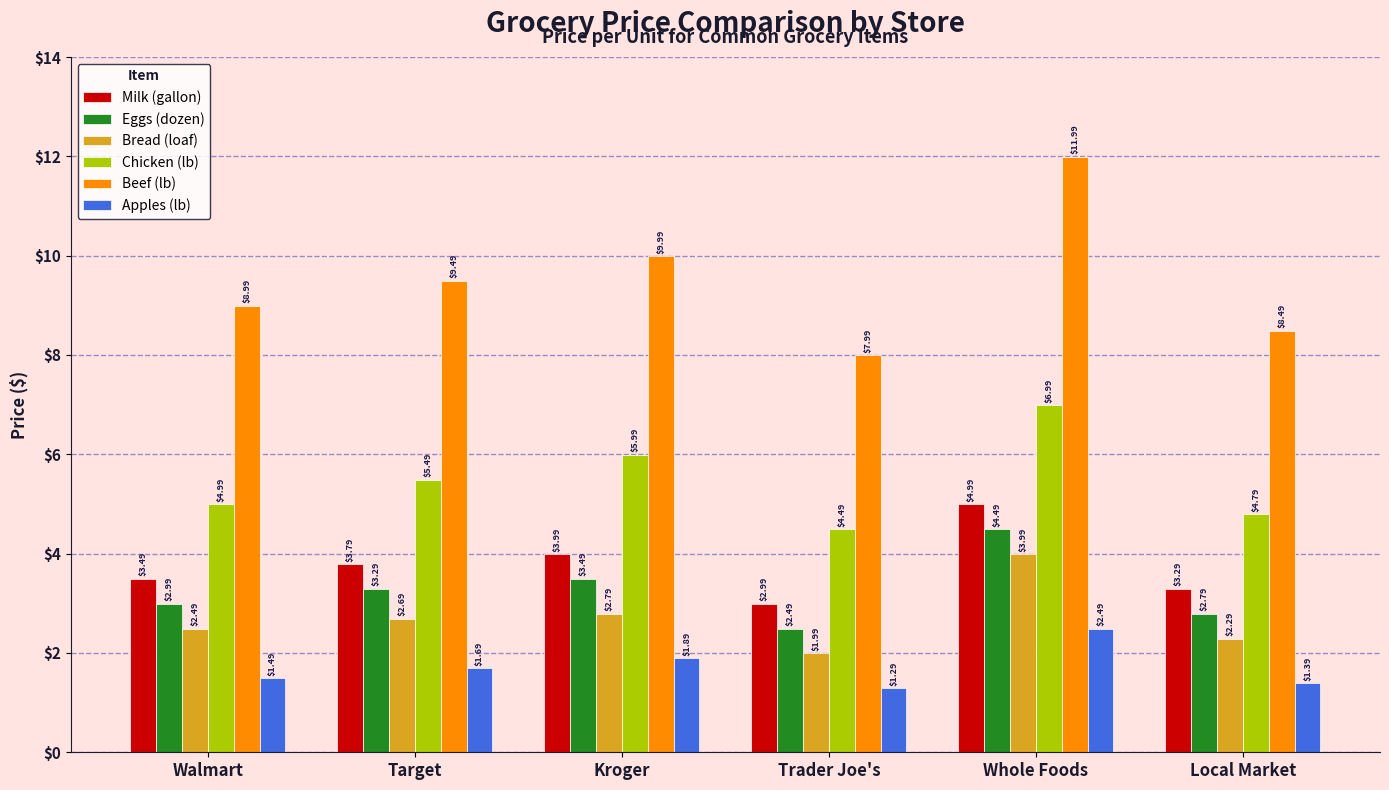

What is the sum of the Apples (lb) values at Walmart and Trader Joe's?

2.8